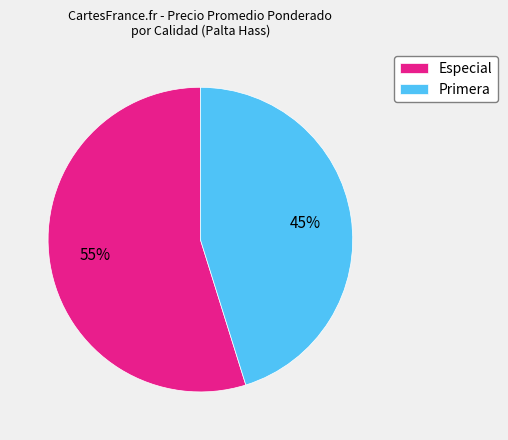

To the nearest percent, what percentage of the pie is Primera?

45%